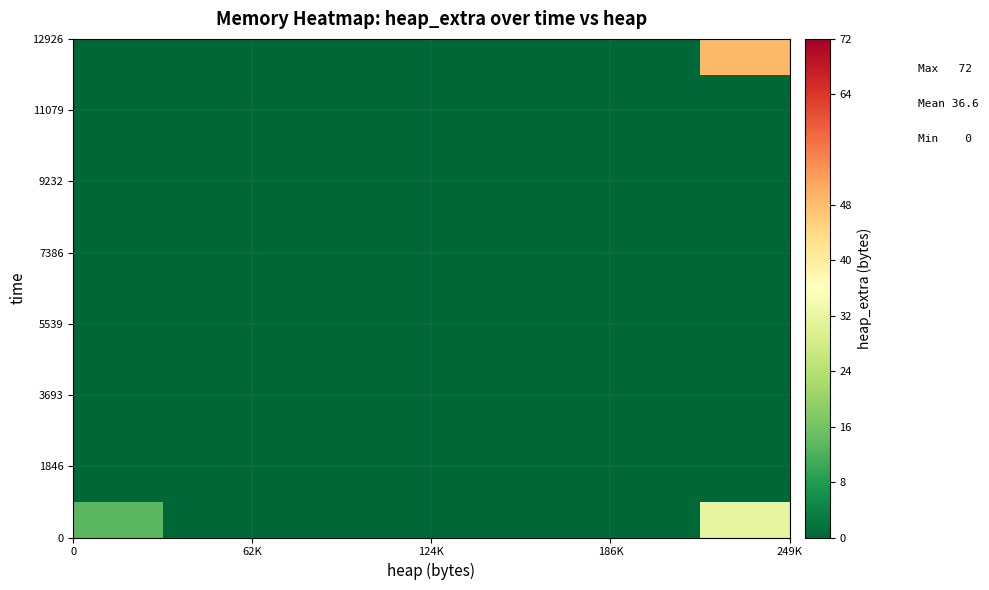

At which category is the sum across all series the highest?

7